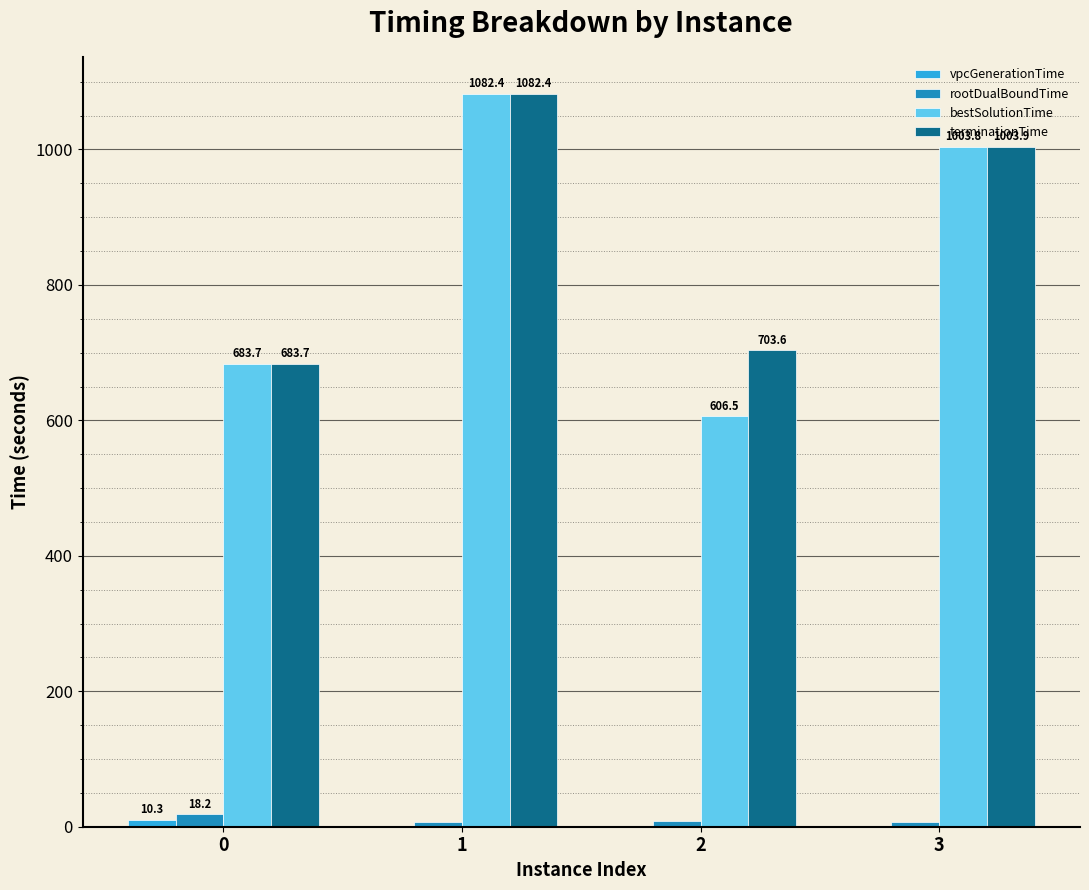

Is it true that terminationTime equals 703.6 at 2?

True